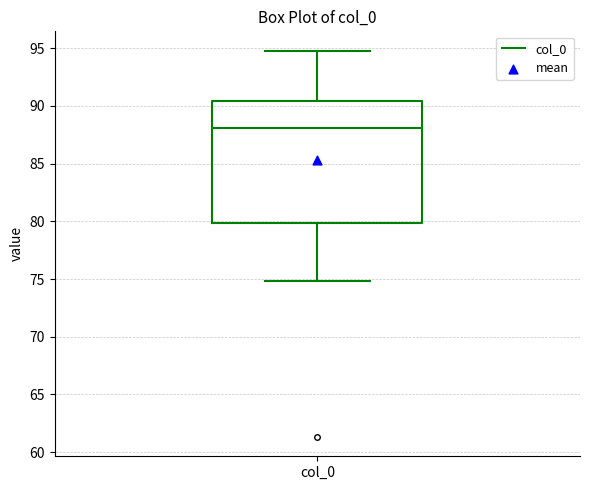

Where does the median line of the box for col_0 sit on the y-axis? The values are not printed on the chart, so give them approximately, as read against the axis.

88.0